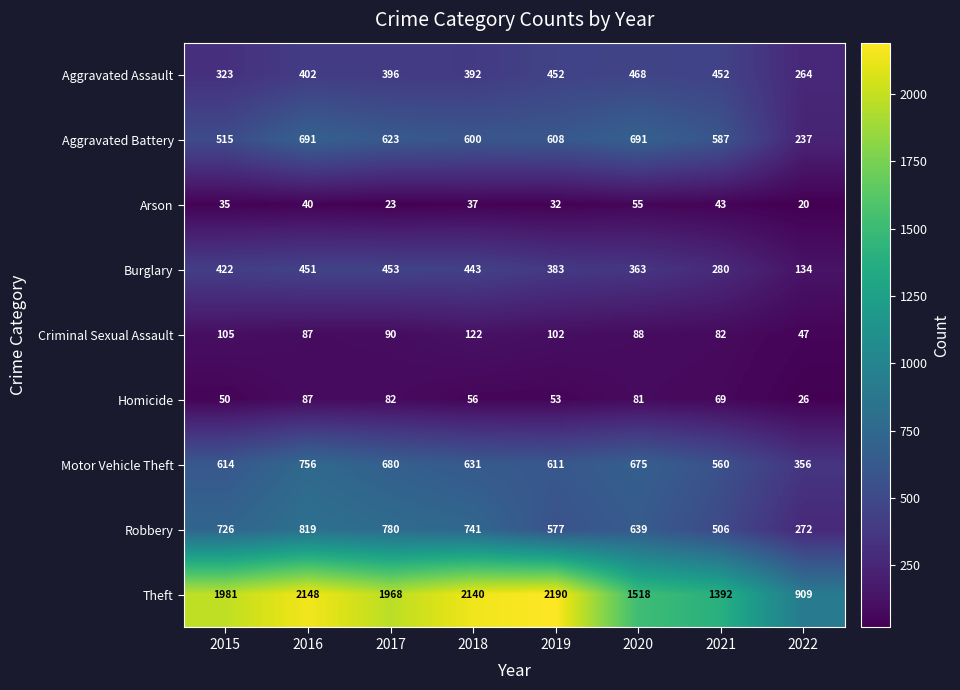

How many series are shown in this chart?

9